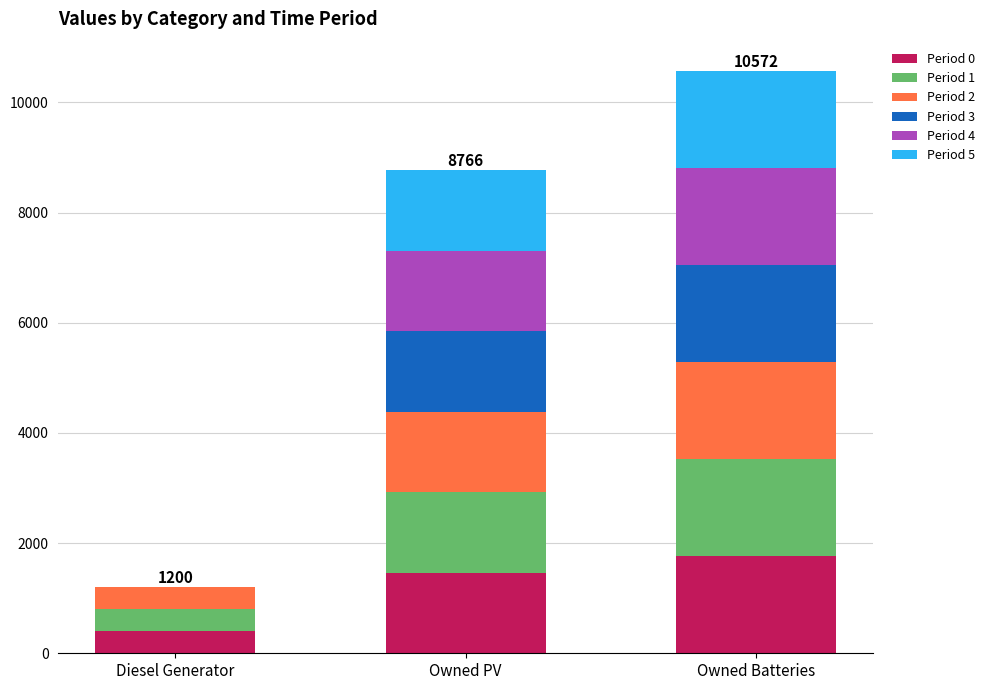

The Period 0 series shows 1762 at Owned Batteries. True or false?

True